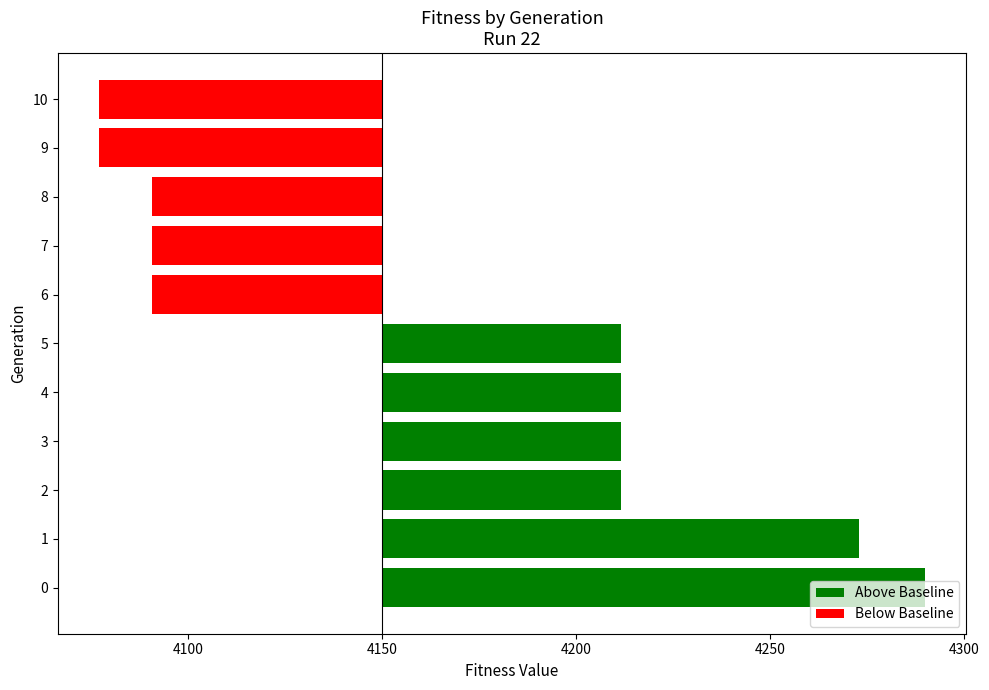

Reading left to right, list all the values displayed in this chart.

139.9	122.8	61.4	61.4	61.4	61.4	-59.2	-59.2	-59.2	-72.9	-72.9